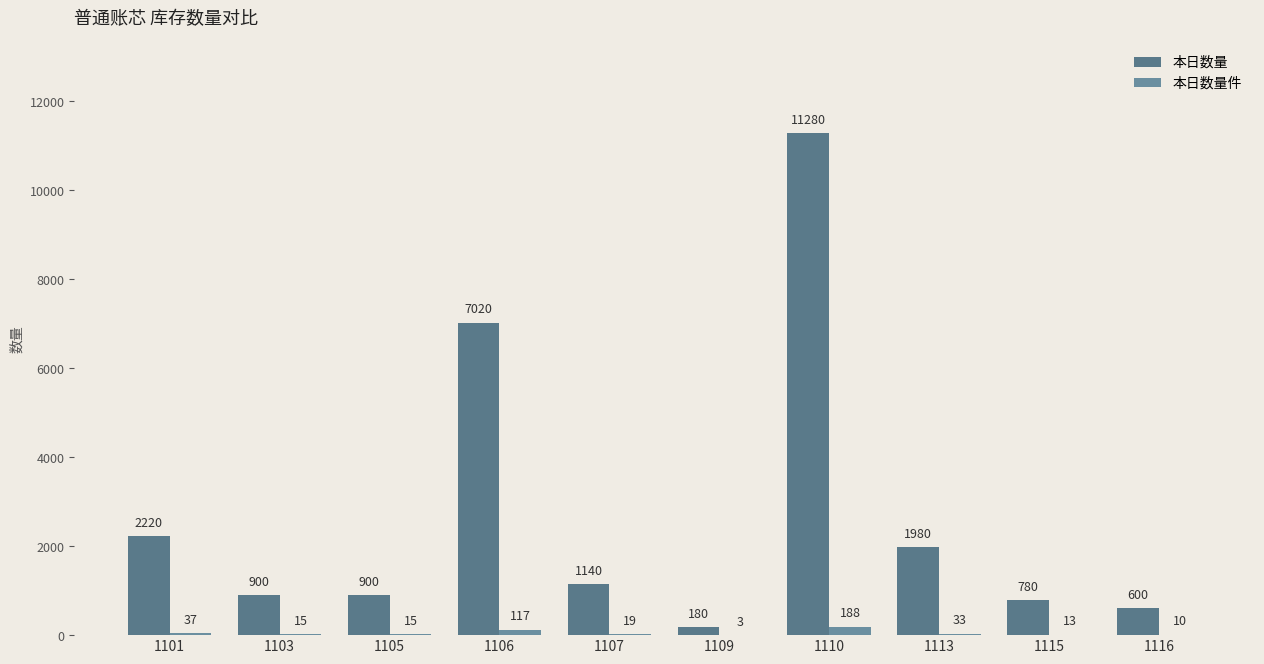

How many groups of bars are there?

10